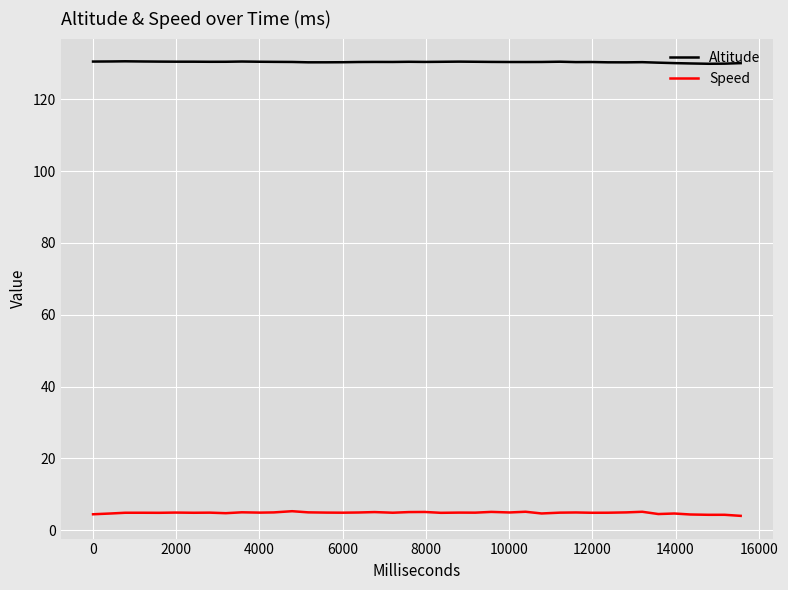

List the series in order of their peak value, highest first.

Altitude, Speed